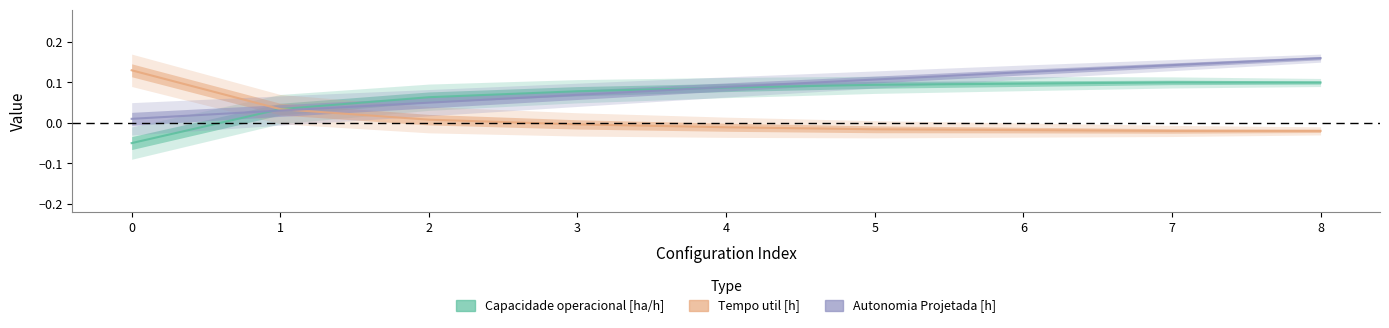

Where is the first local minimum for Tempo util [h]?

7